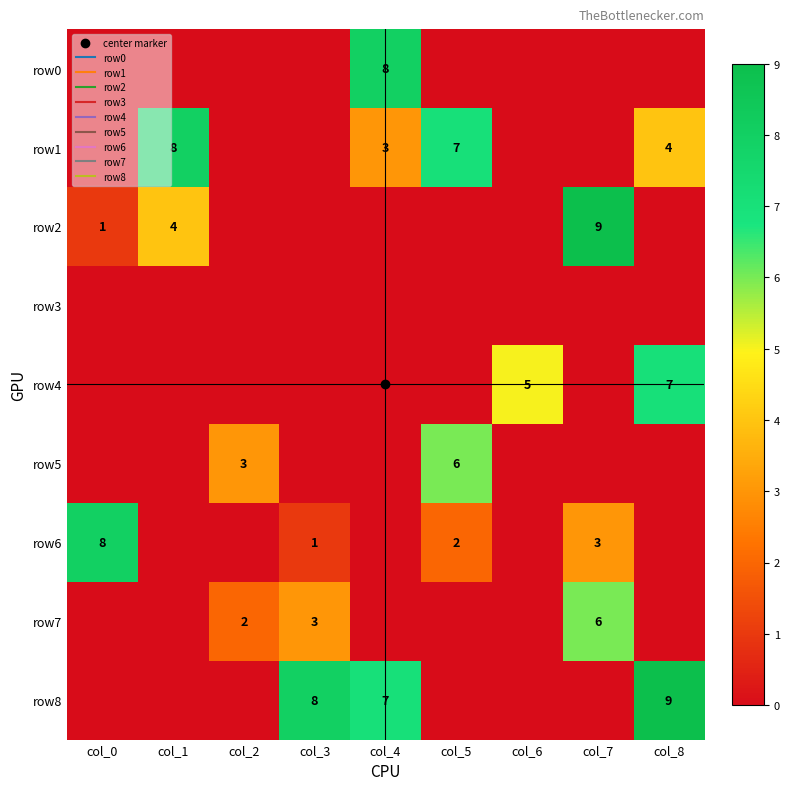

Which category has the lowest value in the row8 series?

col_0